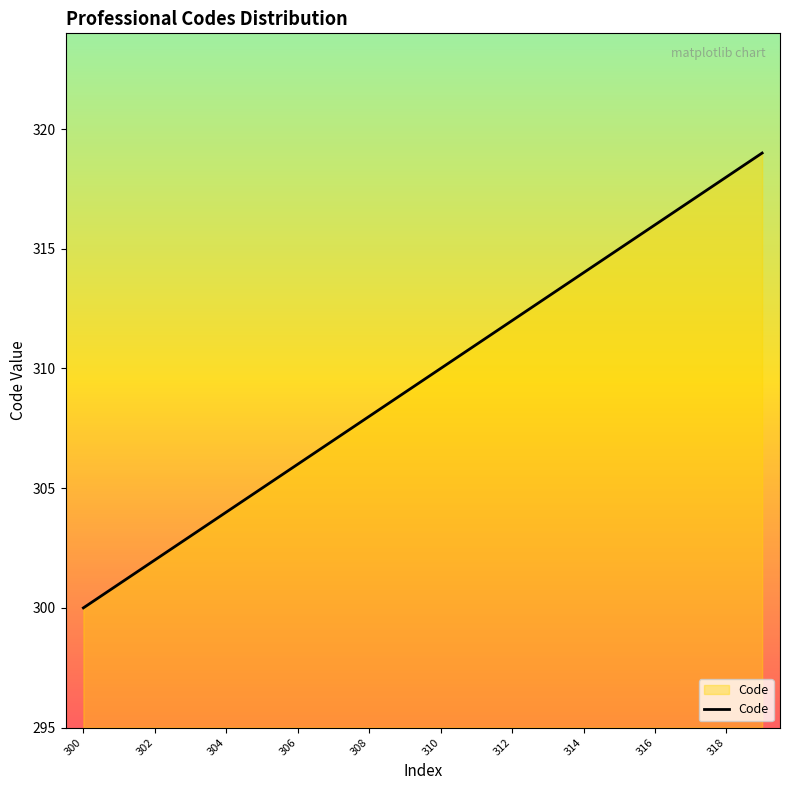

What is the maximum value shown in the chart?

319